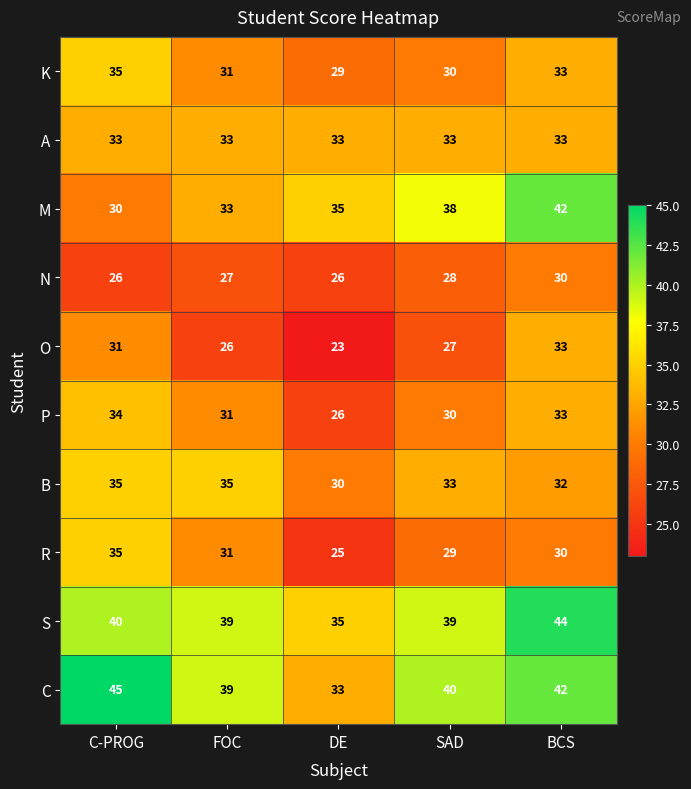

What is the sum of all O values?

140